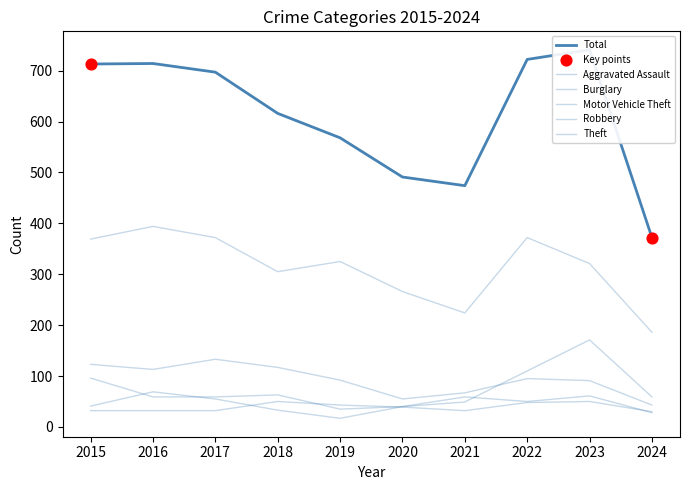

Which series reaches the maximum Y coordinate?

Total